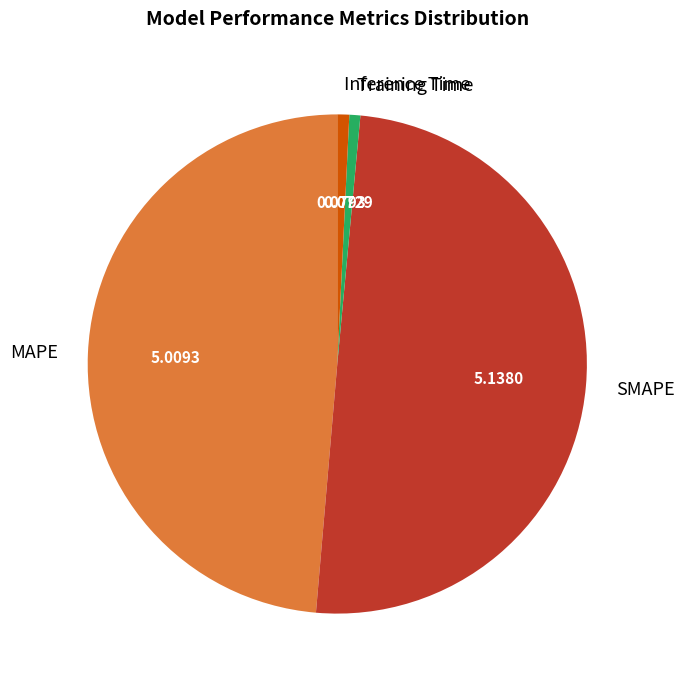

How many slices are in this pie chart?

4